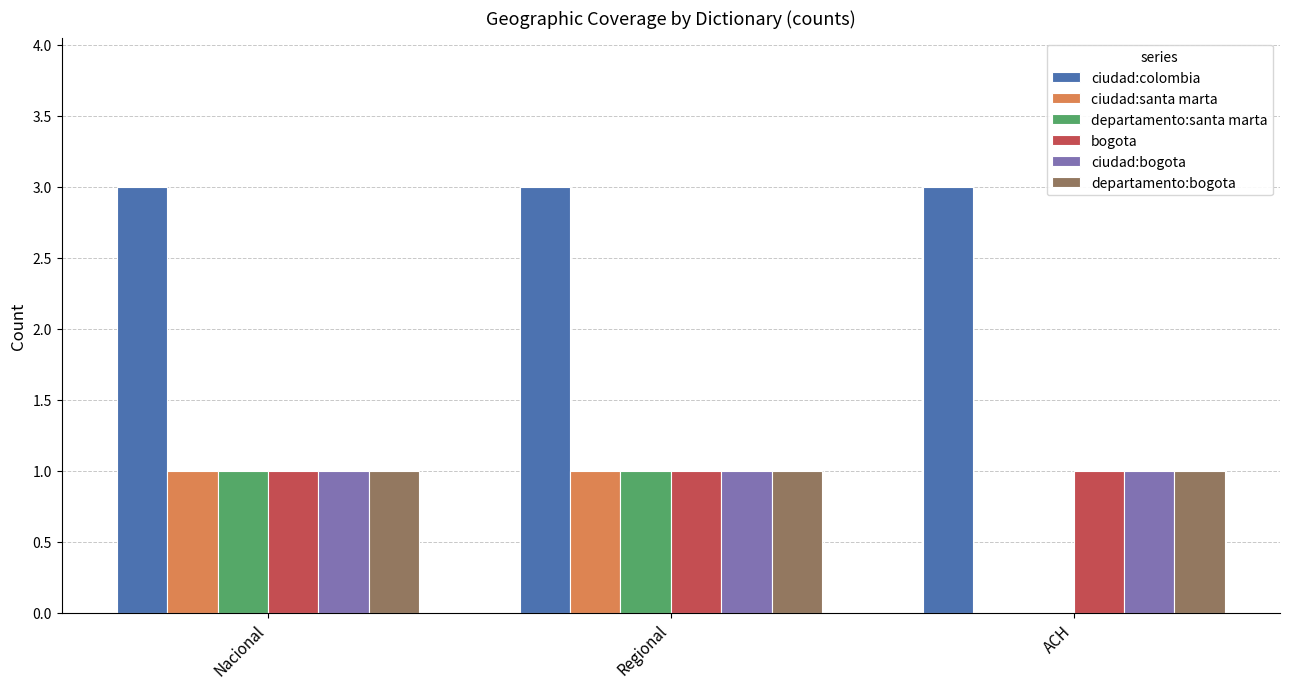

The departamento:bogota series shows 1 at Nacional. True or false?

True